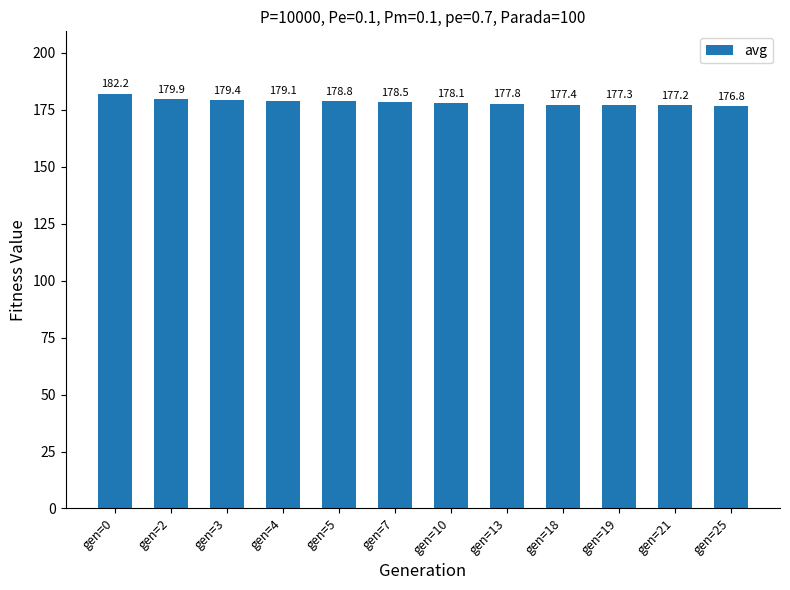

Which label corresponds to the smallest value in the chart?

gen=25